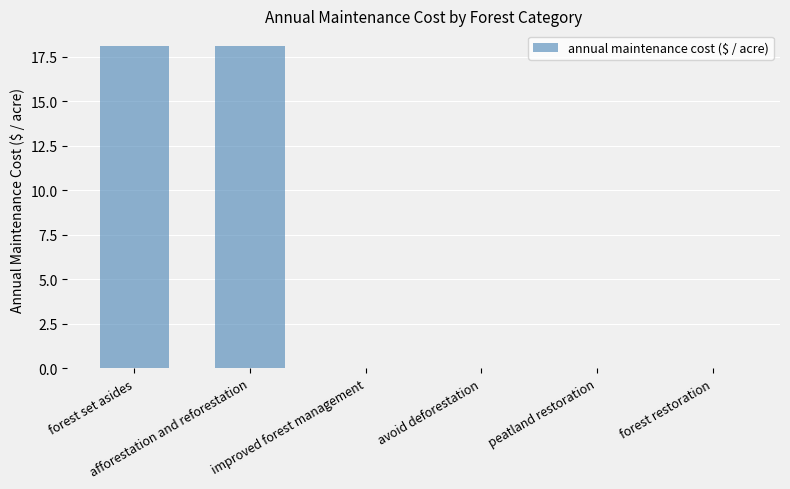

What is the sum of all values?

36.2